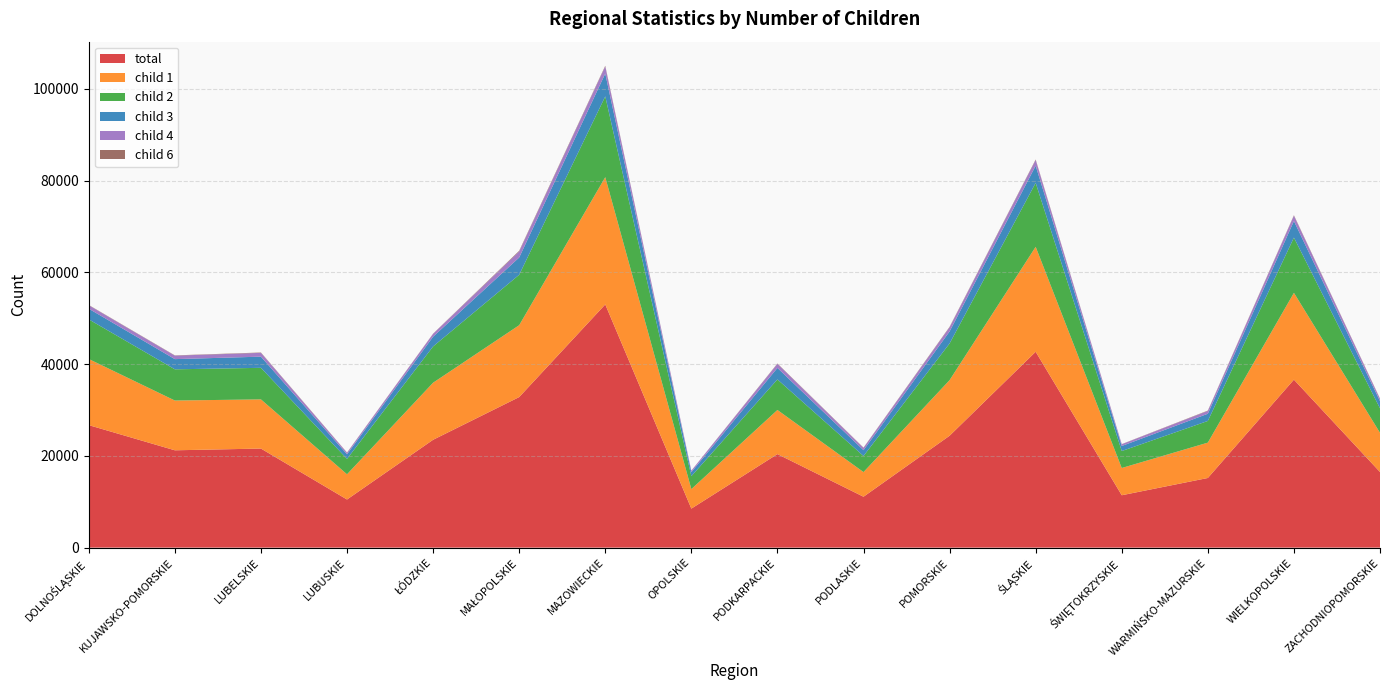

Reading left to right, what are all the values shown in this chart?

total: 26696	21212	21591	10487	23505	32811	53003	8502	20384	11092	24386	42682	11415	15177	36610	16482
child 1: 14411	10847	10718	5496	12437	15666	27737	4255	9616	5374	12119	22881	5939	7707	18920	8547
child 2: 8639	6802	6877	3358	7906	10989	17602	2815	6659	3505	7992	13933	3696	4724	12041	5329
child 3: 2323	2222	2433	1001	2124	3766	4979	878	2505	1266	2621	3743	1100	1572	3608	1565
child 4: 746	758	828	339	626	1317	1556	316	884	505	906	1235	385	615	1158	508
child 6: 62	59	78	44	42	144	142	18	78	56	102	117	32	75	103	67